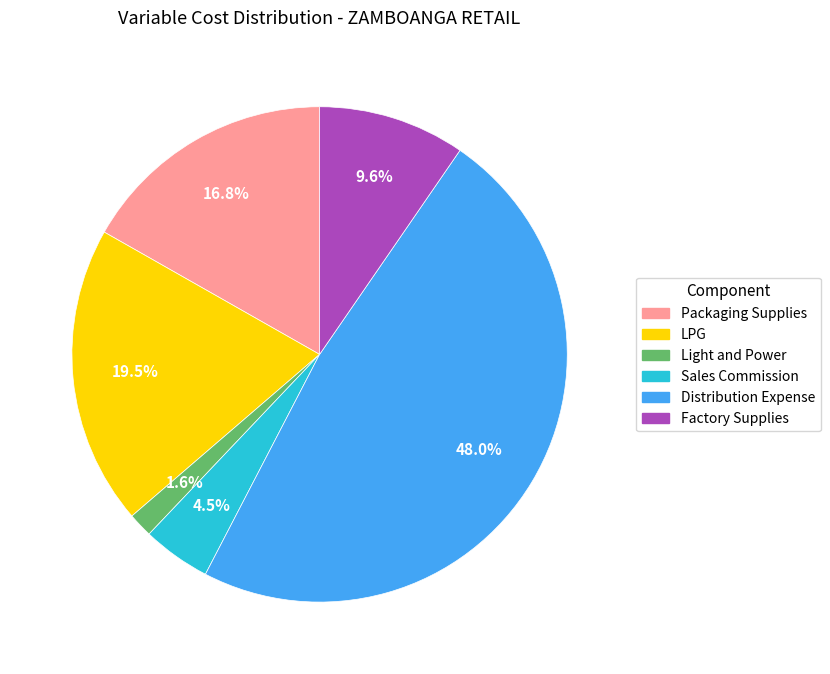

The LPG slice represents 30% of the pie. True or false?

False